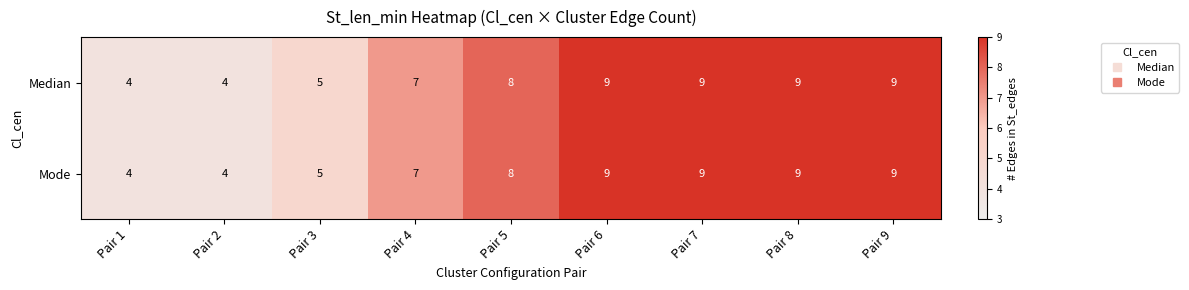

What is the total value across all series at Pair 9?

18